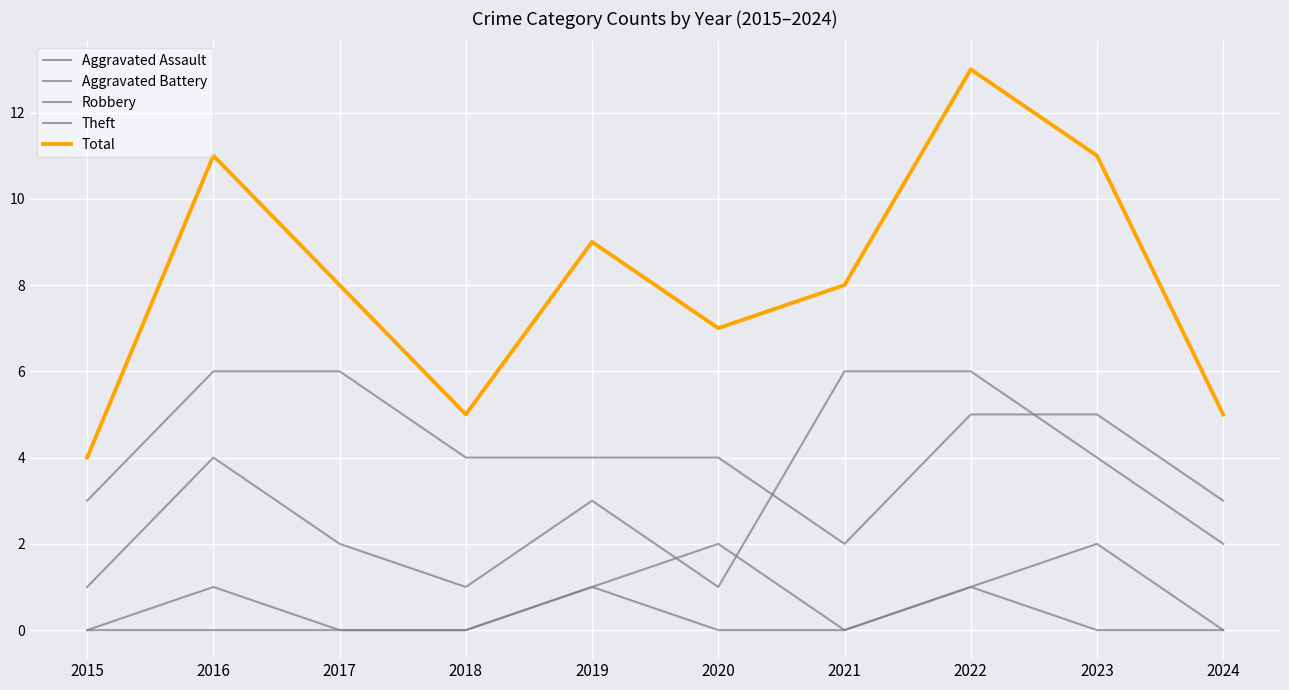

Does the chart display data point markers on the line(s)?

No